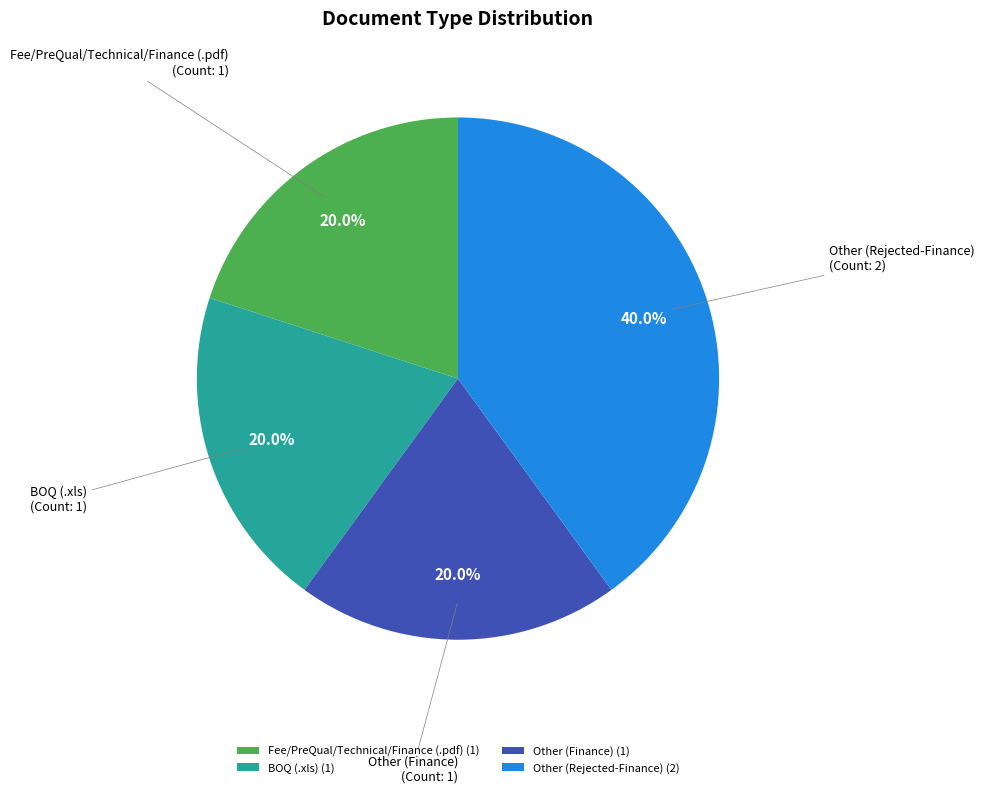

Does Other (Finance) represent more than half of the total?

No